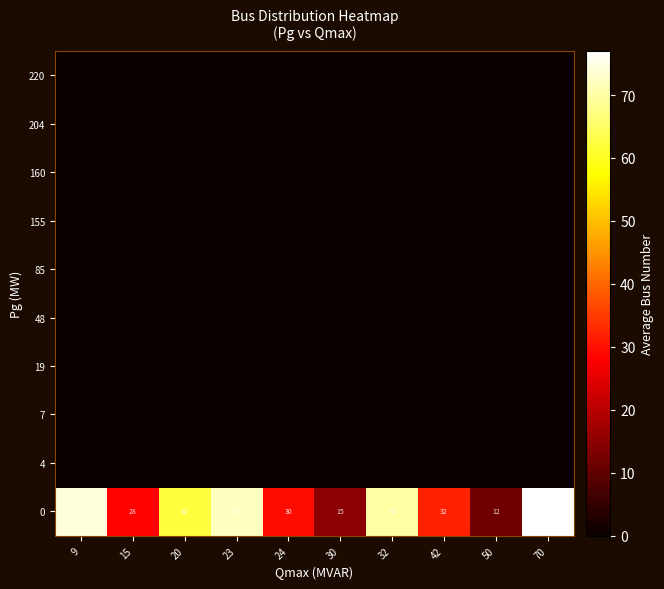

At which label is 0 closest to 44?

42